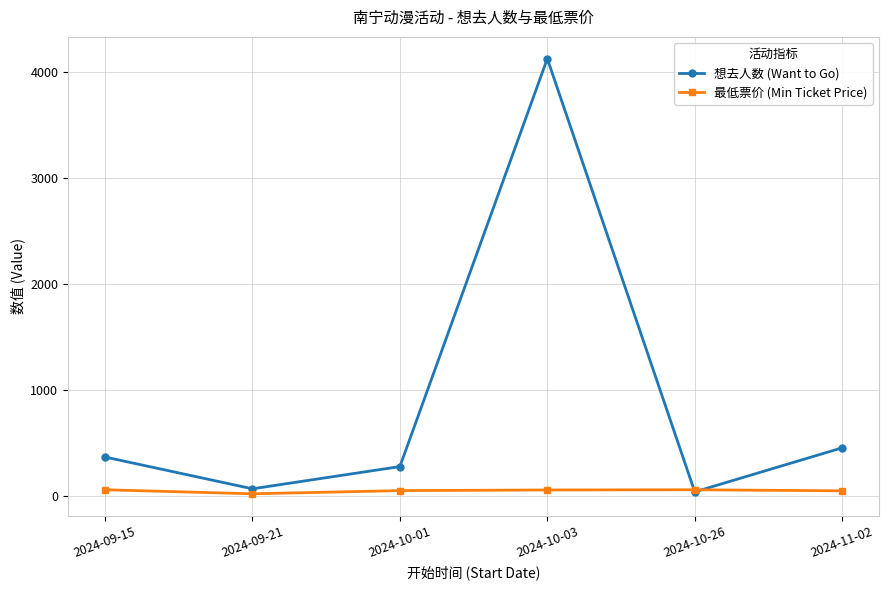

What is the value of the 最低票价 (Min Ticket Price) point at the 4th from the left?

58